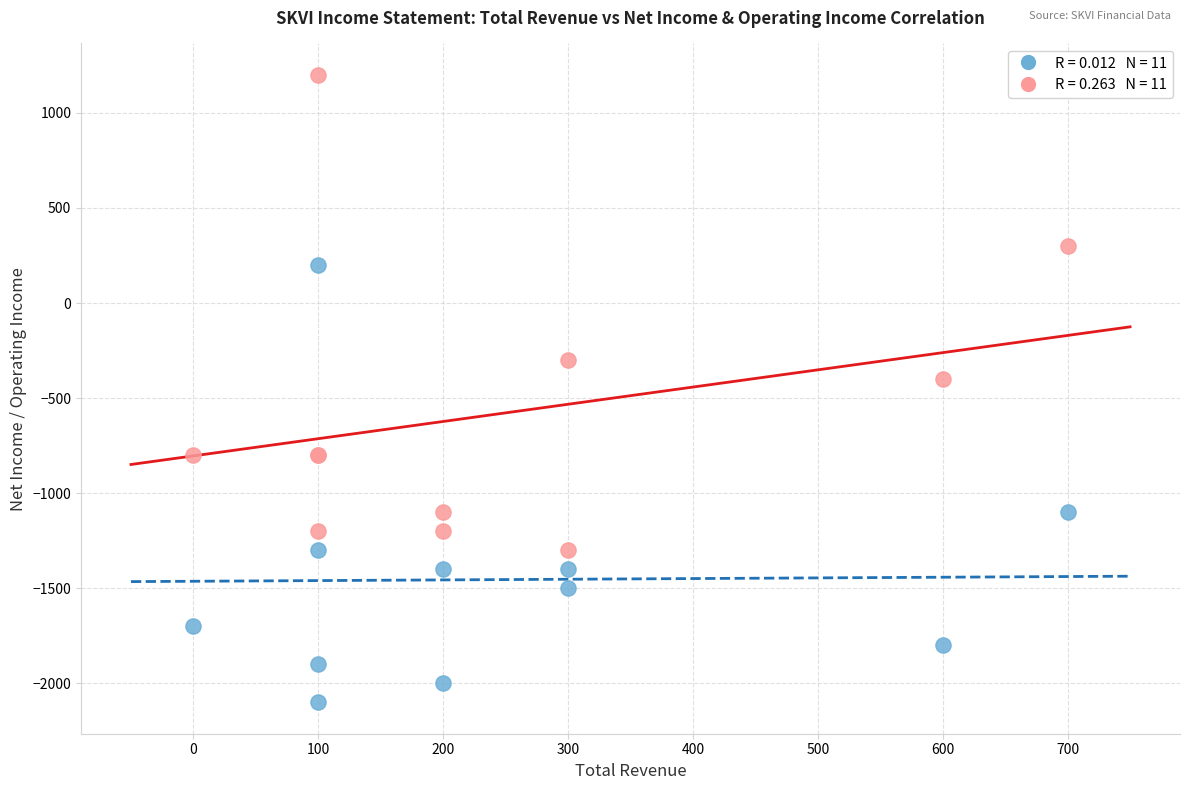

Across all series, what Y value is closest to -450?

-400